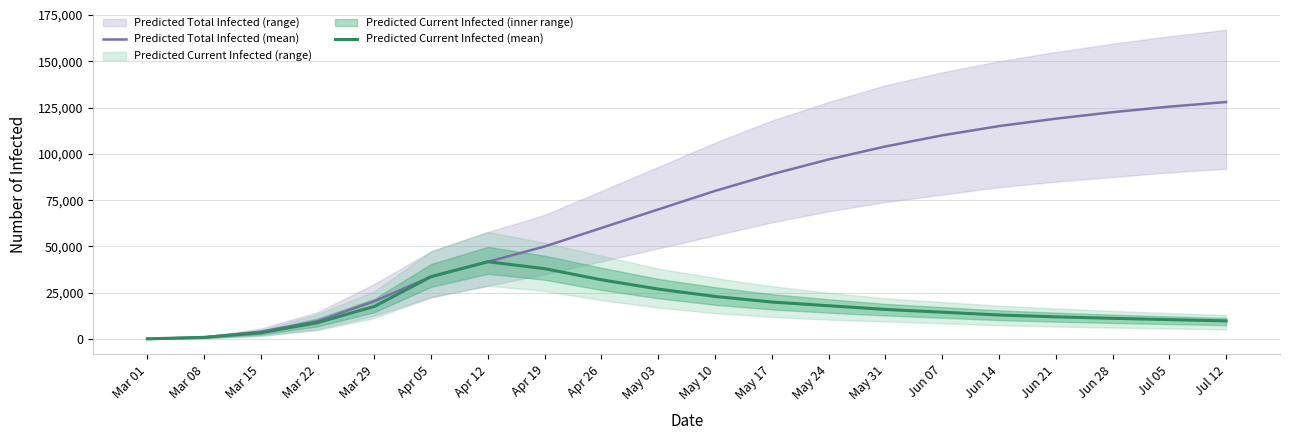

What is the highest value of the Predicted Current Infected (mean) series?

41754